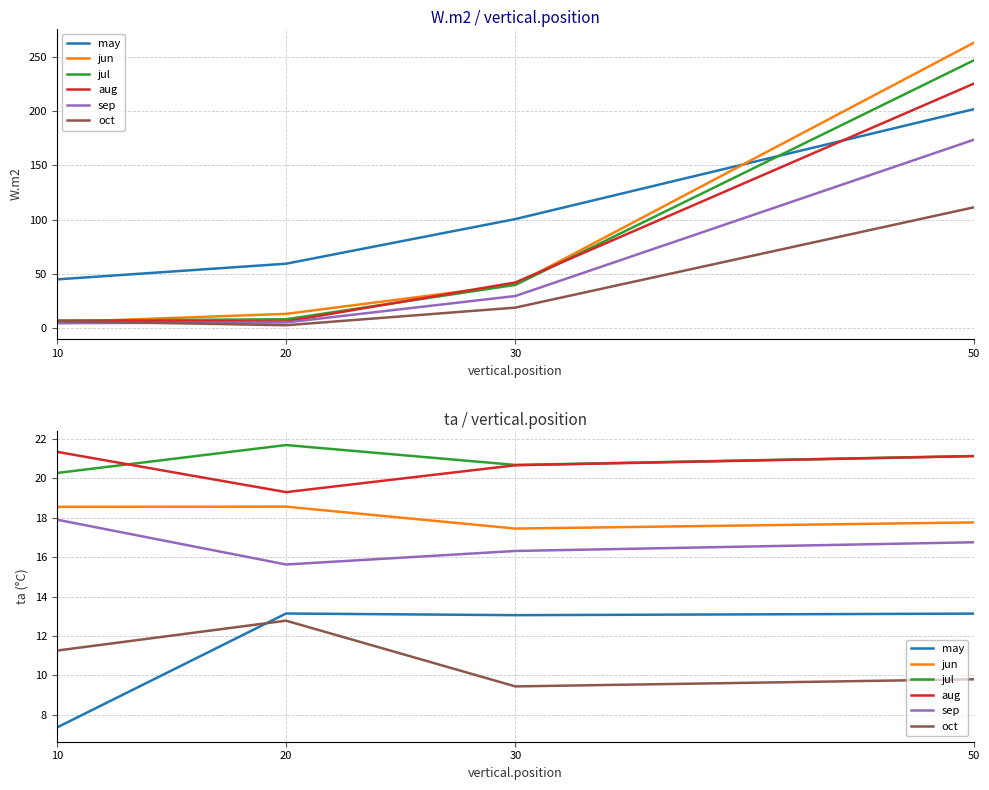

What is the difference between the maximum and second lowest values in the jun series?

0.8